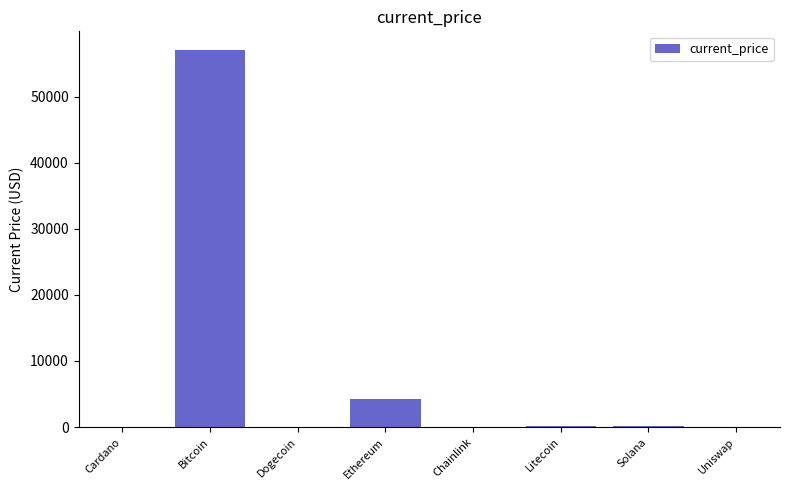

Are the bars horizontal?

No